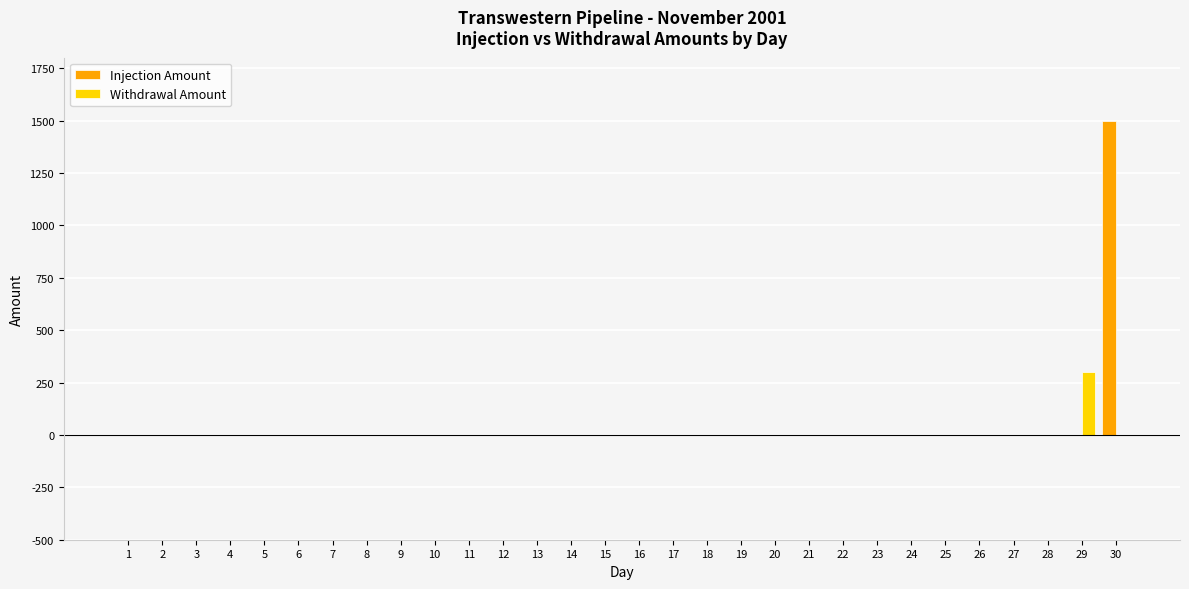

How many distinct data groups are displayed?

2